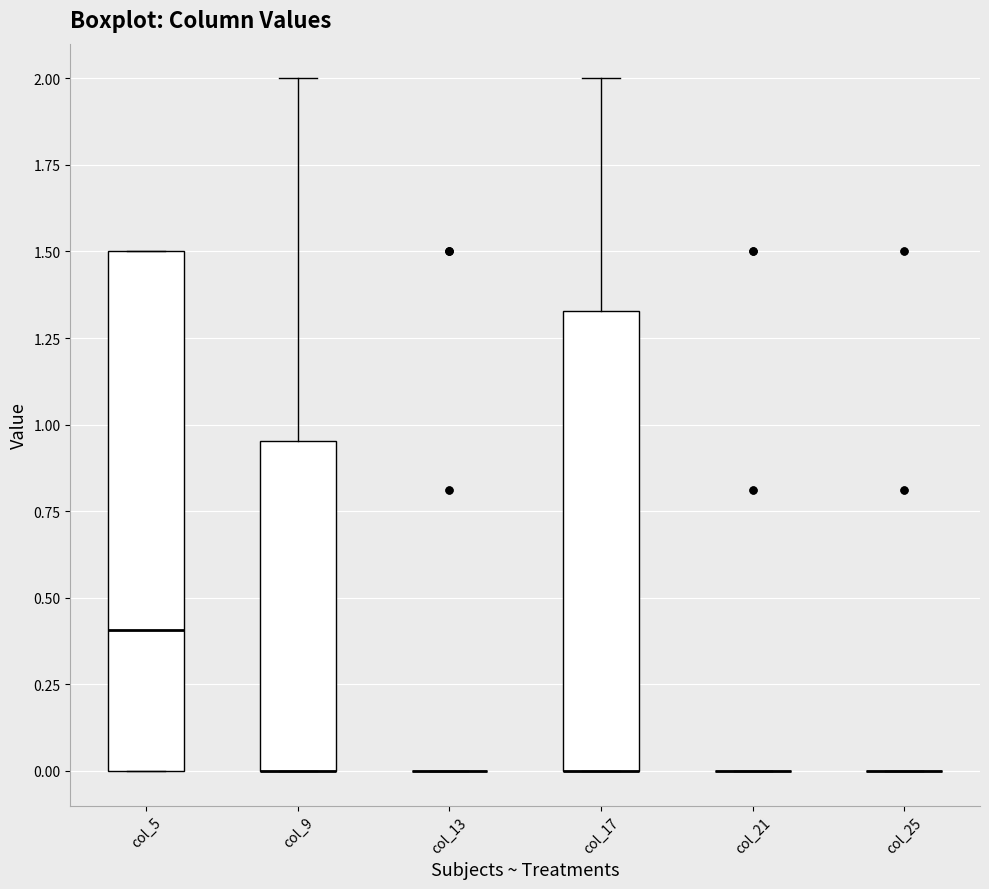

Where is the lower edge of the box for col_5 on the y-axis? The values are not printed on the chart, so give them approximately, as read against the axis.

0.00